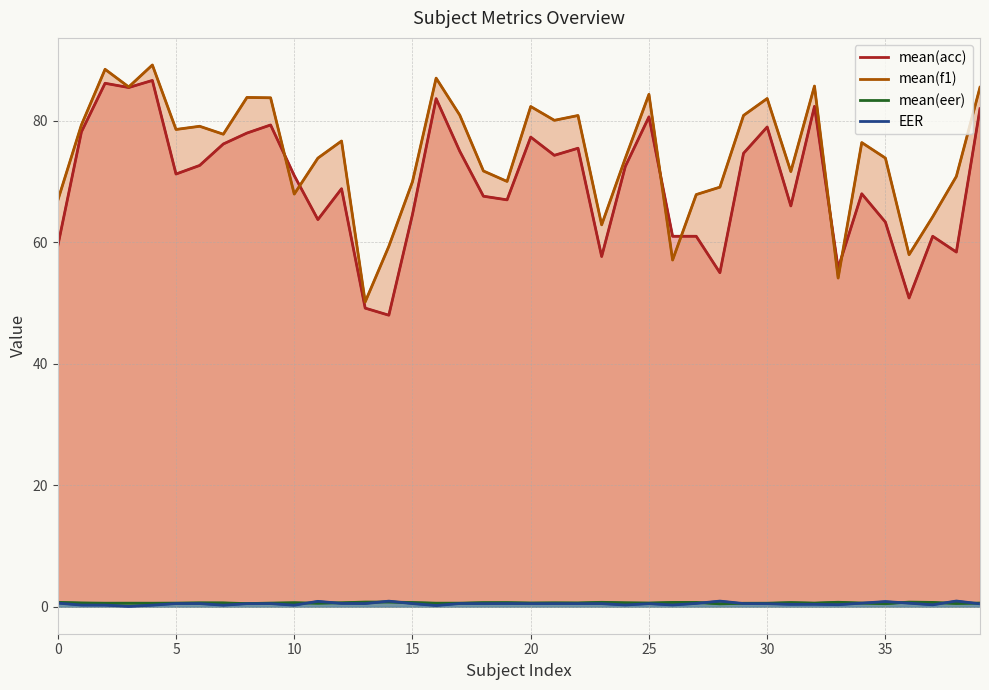

At which label does mean(f1) reach its minimum?

13